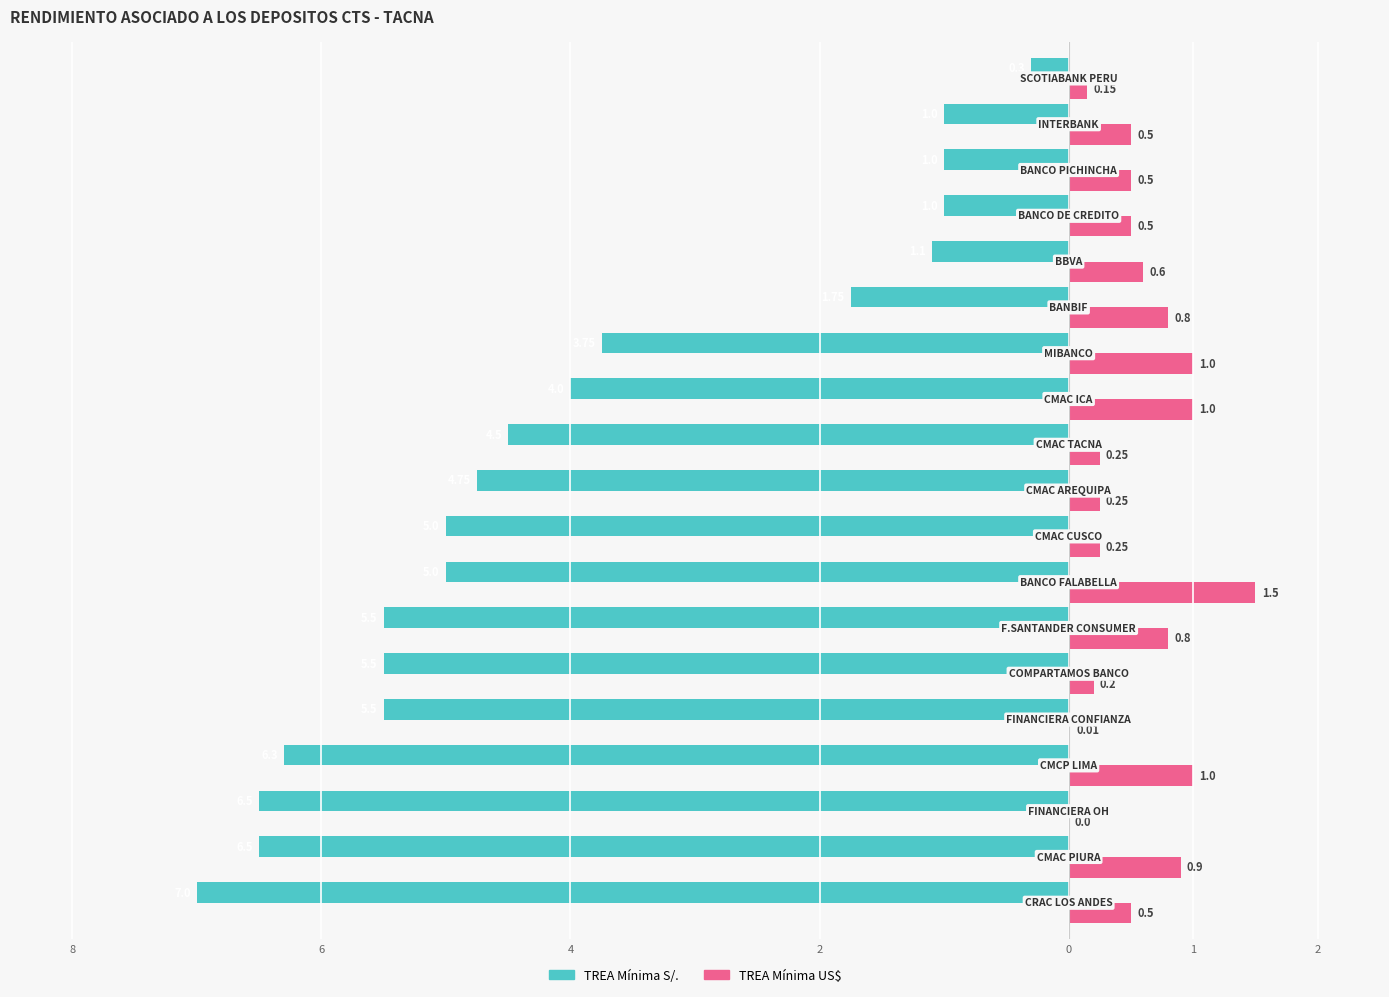

Reading right to left, list all the values displayed in this chart.

TREA Mínima S/.: -0.3	-1.0	-1.0	-1.0	-1.1	-1.8	-3.8	-4.0	-4.5	-4.8	-5.0	-5.0	-5.5	-5.5	-5.5	-6.3	-6.5	-6.5	-7.0
TREA Mínima US$: 0.1	0.5	0.5	0.5	0.6	0.8	1.0	1.0	0.2	0.2	0.2	1.5	0.8	0.2	0.0	1.0	0.0	0.9	0.5